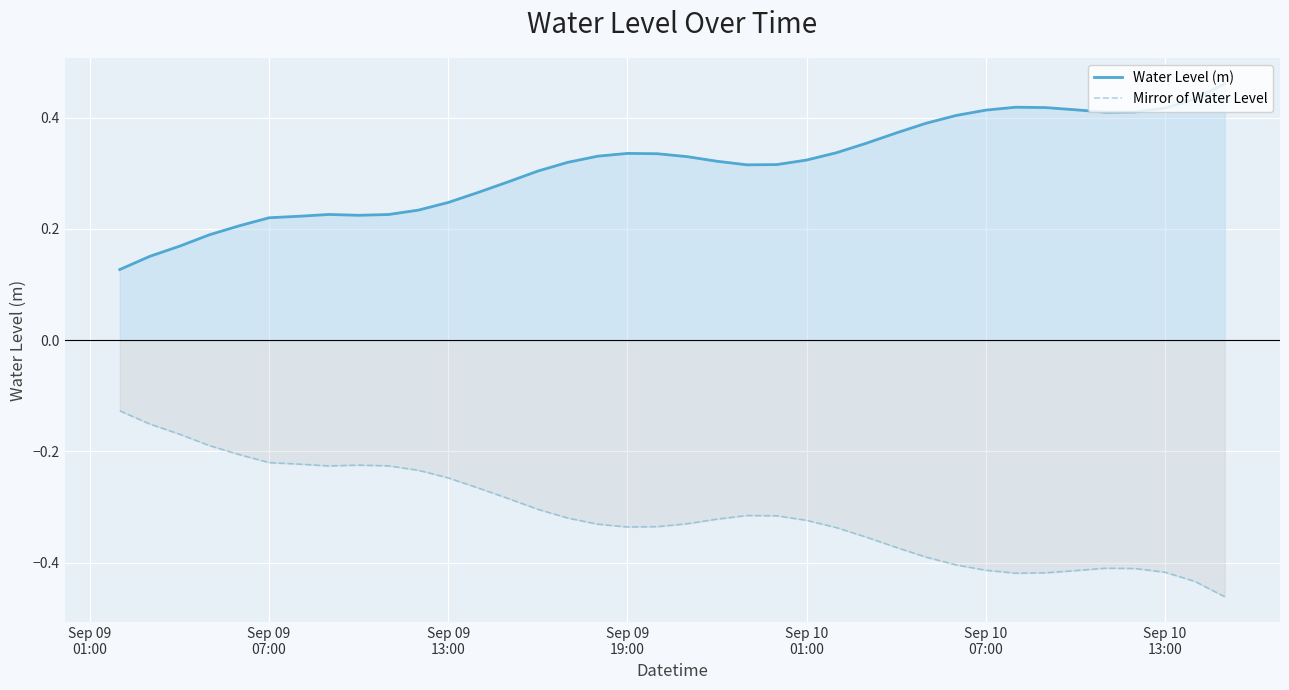

Which series has the largest total across all categories?

Water Level (m)